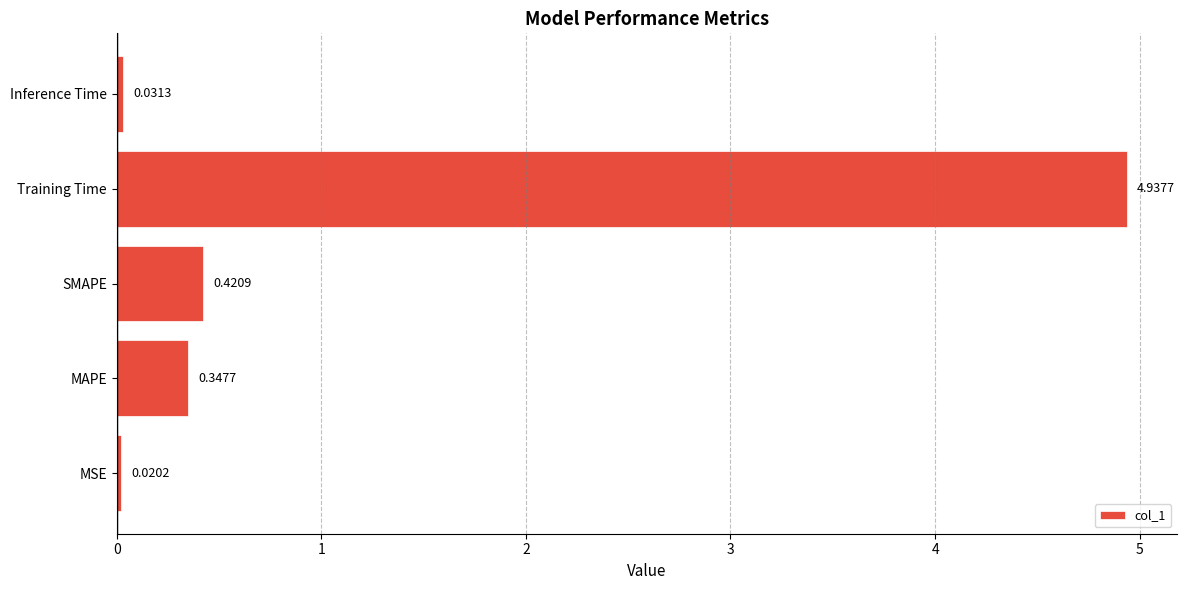

What is the average value?

1.2